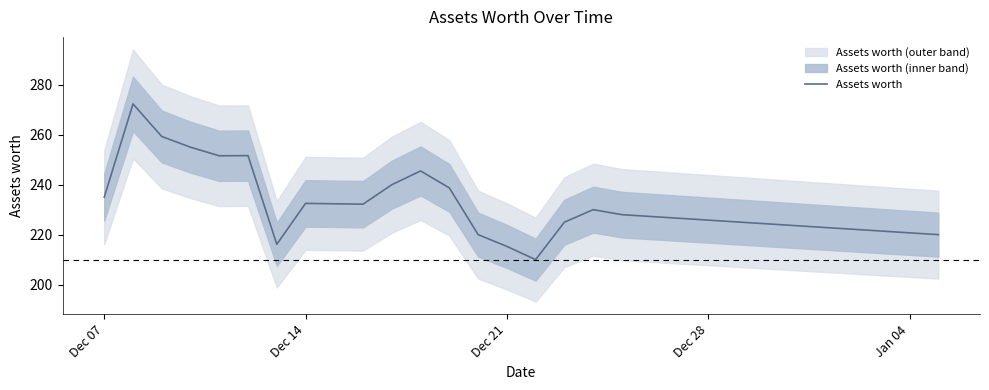

Does the chart display data point markers on the line(s)?

No